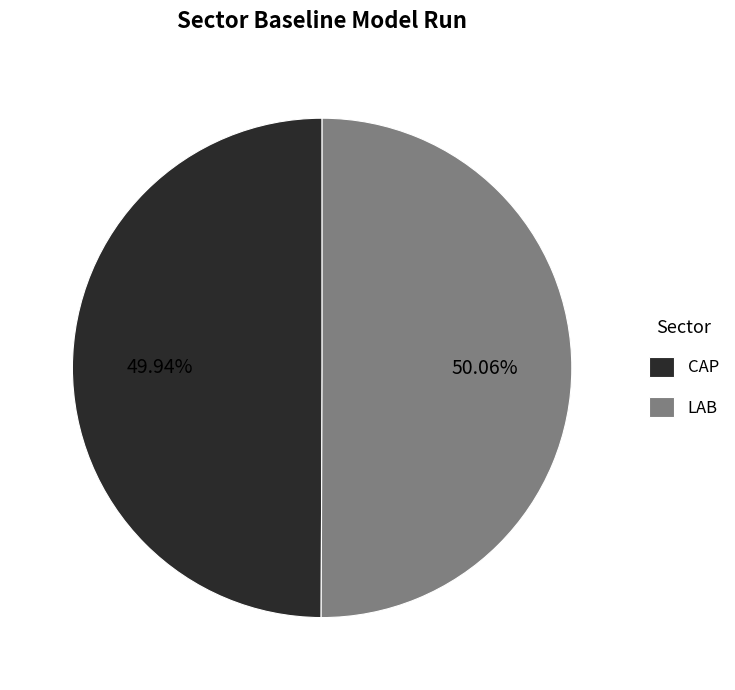

How much of the chart is everything except CAP?

50.1%